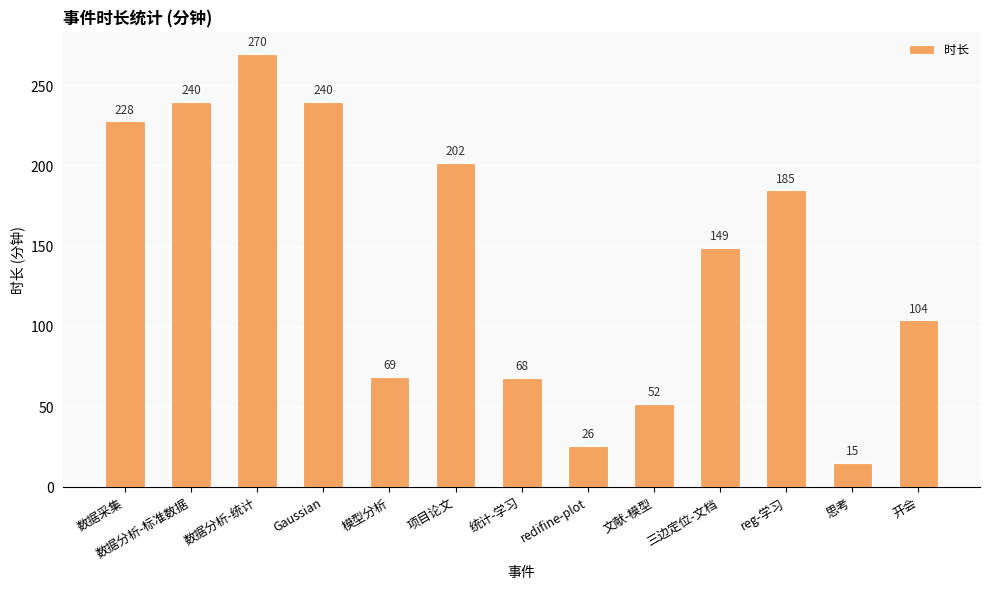

Approximately how many times larger is the value at redifine-plot compared to 文献-模型?

0.5